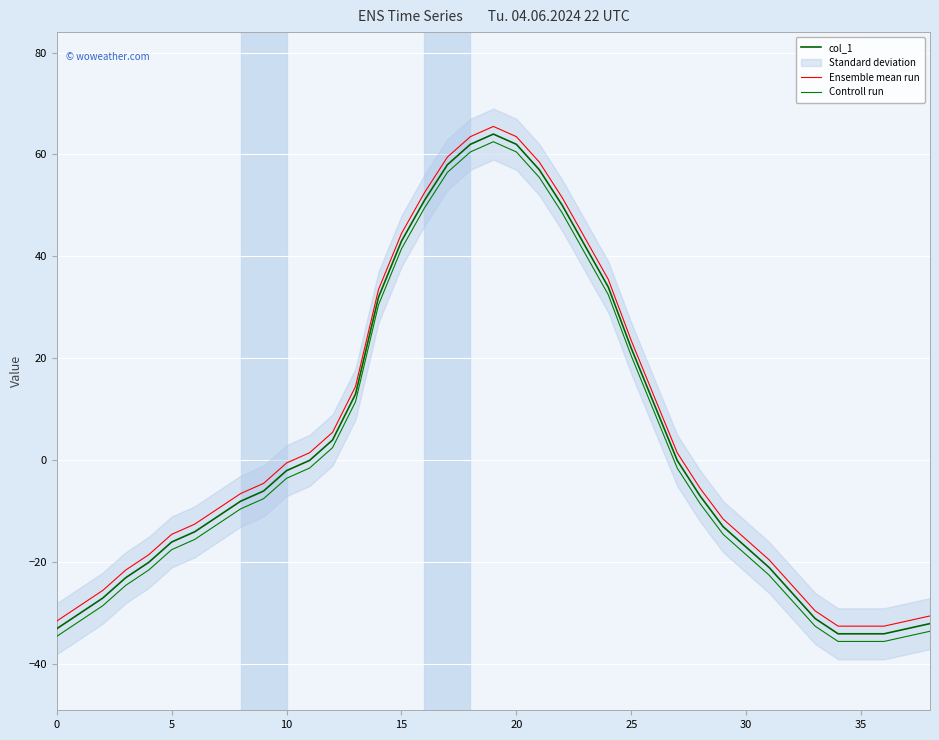

True or false: Controll run has more than 0 interior local peaks.

True